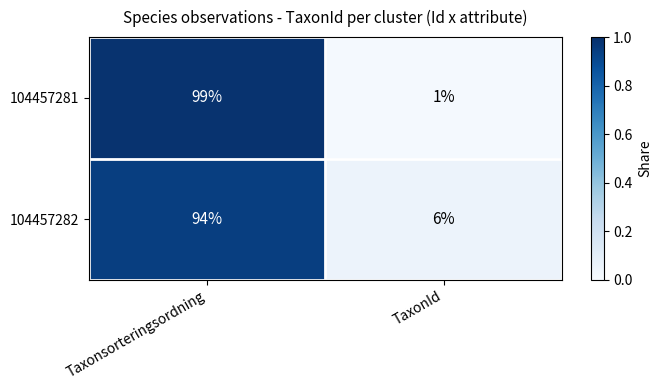

What is the difference between the 104457282 values at Taxonsorteringsordning and TaxonId?

88